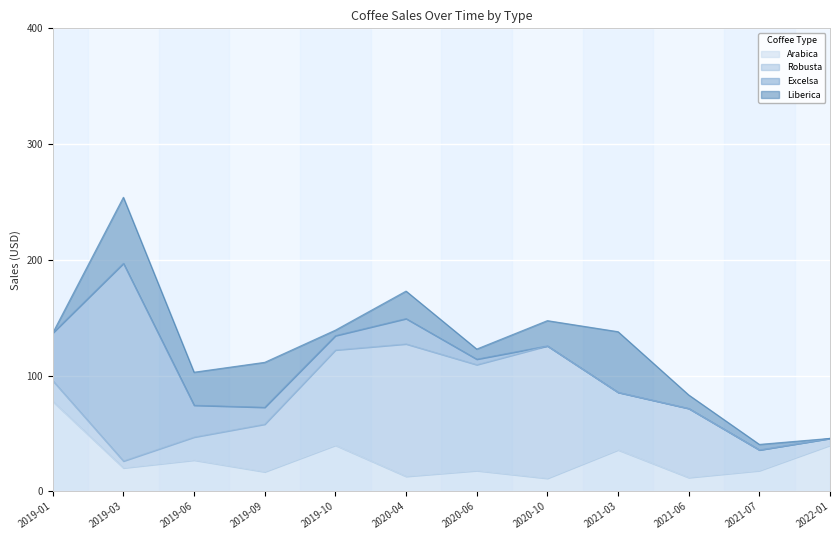

Reading right to left, extract all data points from this chart.

Arabica: 39.8	17.9	11.9	35.8	11.2	17.9	12.9	39.8	16.9	27.0	20.2	77.7
Robusta: 6.0	17.9	59.7	49.8	114.4	91.5	114.4	82.3	41.2	19.9	6.0	17.9
Excelsa: 0.0	0.0	0.0	0.0	0.0	4.8	21.9	12.4	14.6	27.5	170.8	41.2
Liberica: 0.0	4.8	11.7	52.4	21.8	8.7	23.8	4.8	38.9	28.5	57.1	0.0